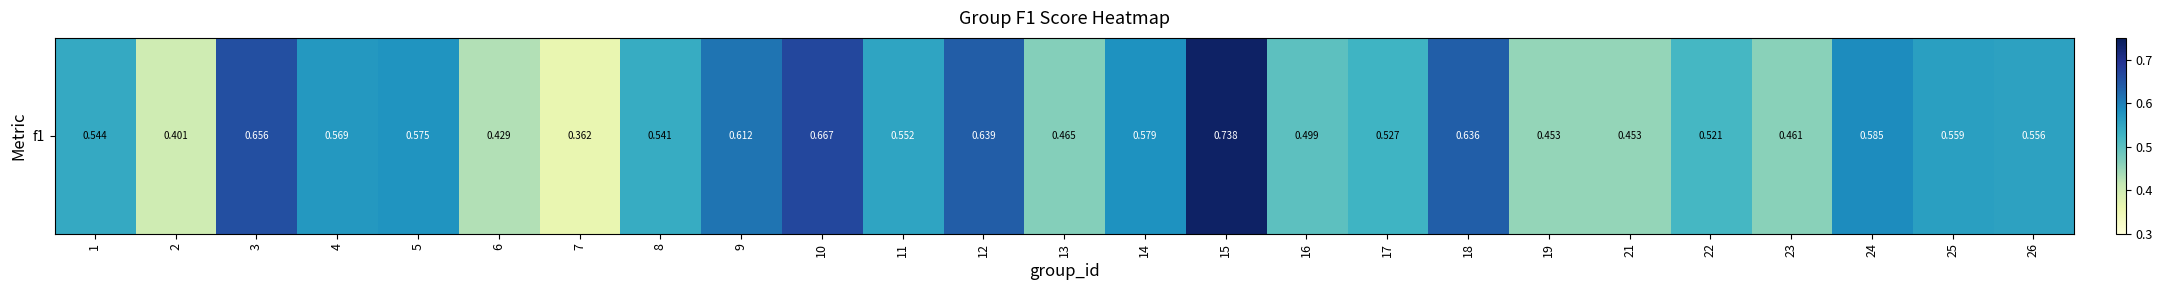

Which category has the lowest value across all series?

7